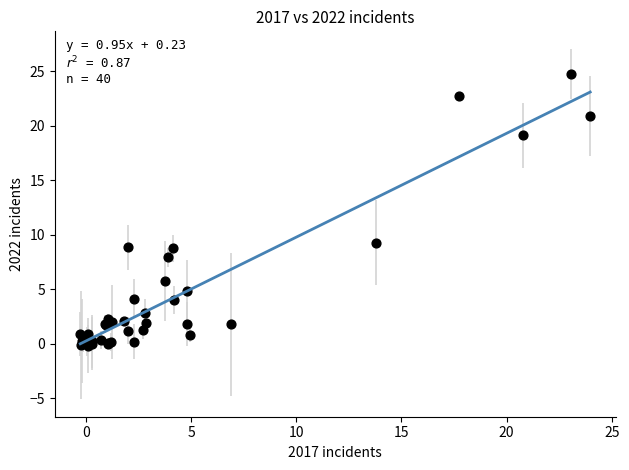

What Y value in the scatter plot is closest to 12?

9.3